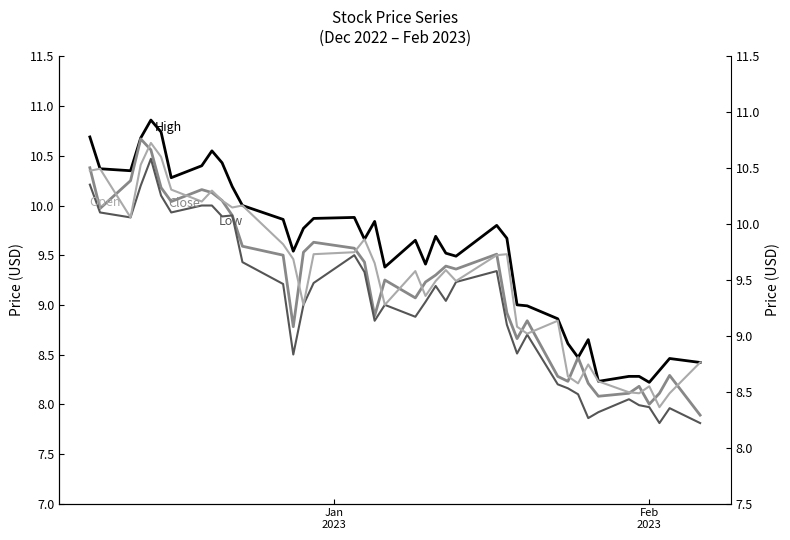

True or false: Close and Low intersect in this chart.

False